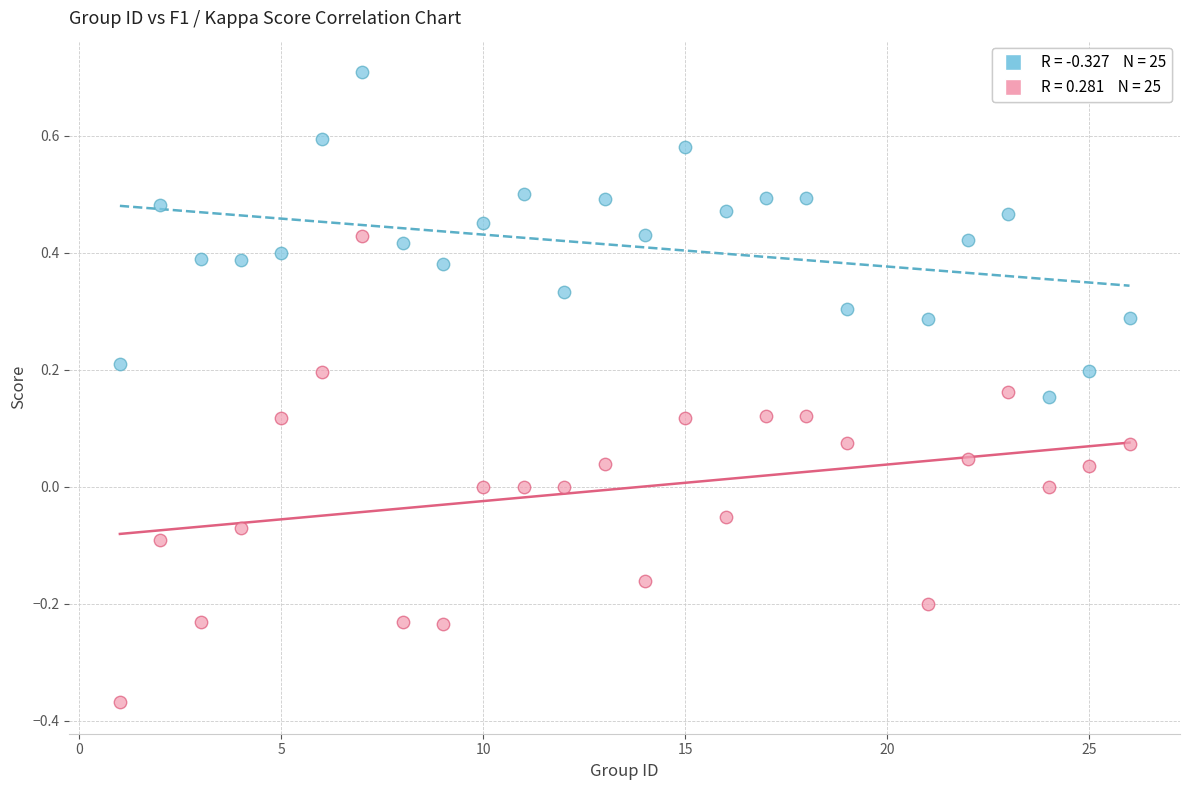

Count the number of points in this scatter plot.

50